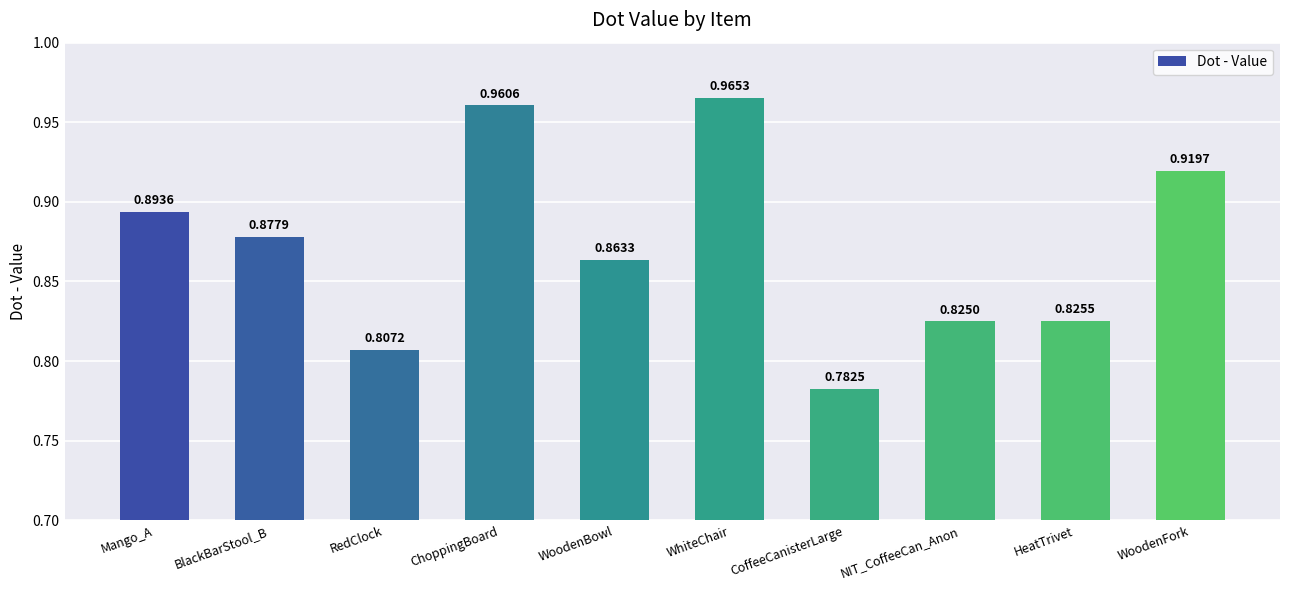

What is the sum of all values?

8.7